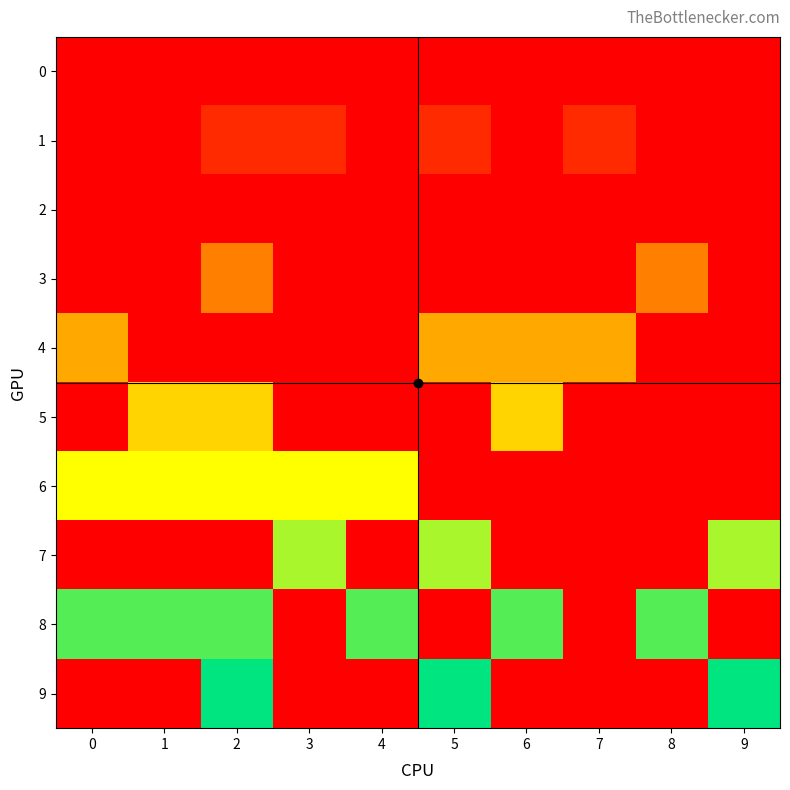

Reading left to right, extract all data points from this chart.

0: 0=0	1=0	2=0	3=0	4=0	5=0	6=0	7=0	8=0	9=0
1: 0=0	1=0	2=1	3=1	4=0	5=1	6=0	7=1	8=0	9=0
2: 0=0	1=0	2=0	3=0	4=0	5=0	6=0	7=0	8=0	9=0
3: 0=0	1=0	2=3	3=0	4=0	5=0	6=0	7=0	8=3	9=0
4: 0=4	1=0	2=0	3=0	4=0	5=4	6=4	7=4	8=0	9=0
5: 0=0	1=5	2=5	3=0	4=0	5=0	6=5	7=0	8=0	9=0
6: 0=6	1=6	2=6	3=6	4=6	5=0	6=0	7=0	8=0	9=0
7: 0=0	1=0	2=0	3=7	4=0	5=7	6=0	7=0	8=0	9=7
8: 0=8	1=8	2=8	3=0	4=8	5=0	6=8	7=0	8=8	9=0
9: 0=0	1=0	2=9	3=0	4=0	5=9	6=0	7=0	8=0	9=9